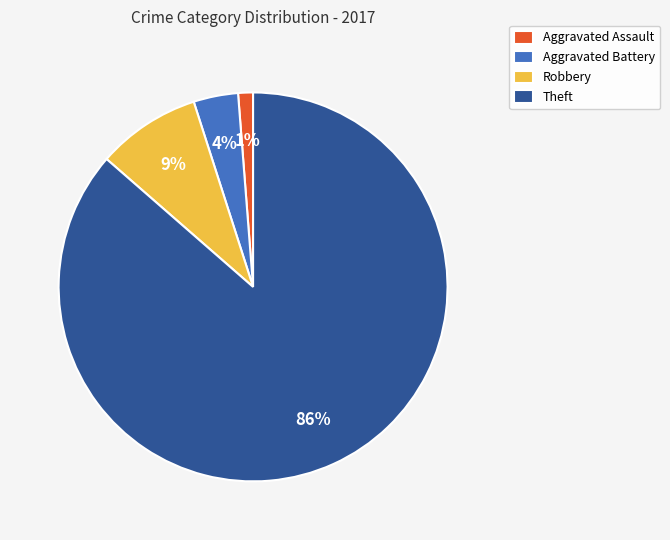

Between Aggravated Assault and Aggravated Battery, which is larger?

Aggravated Battery